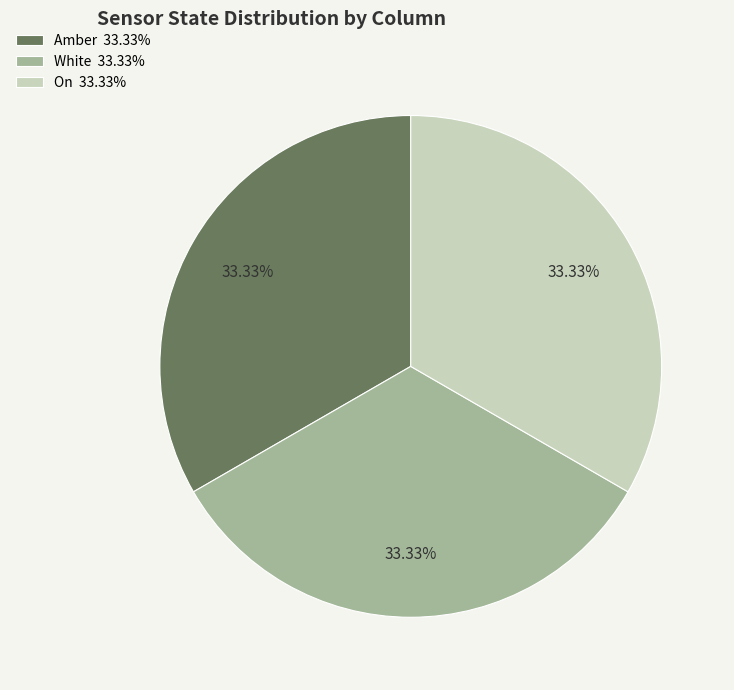

Combined, do Amber 33.33% and On 33.33% account for over 50%?

Yes